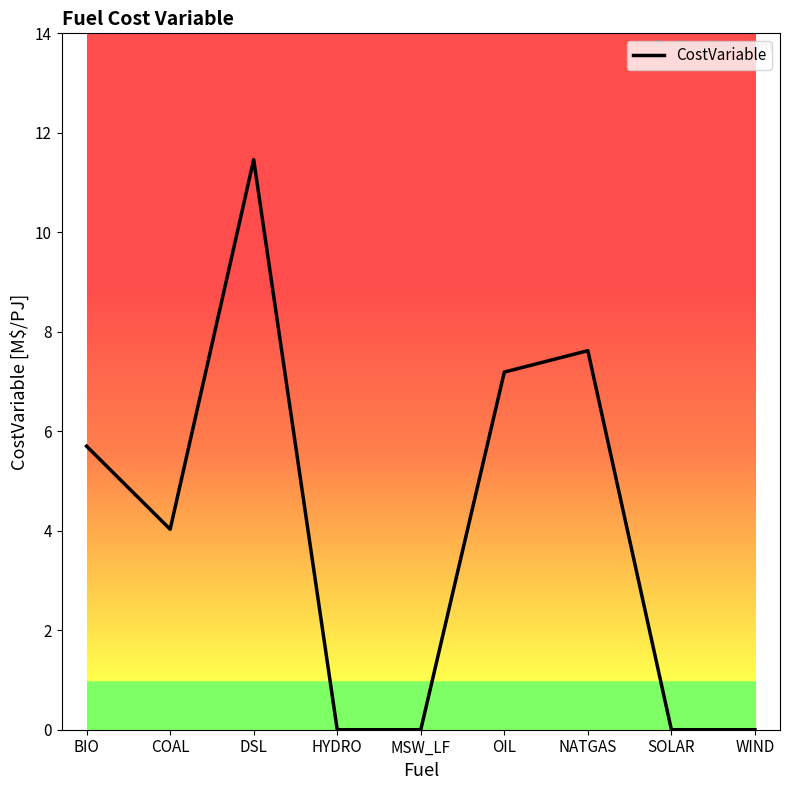

True or false: the data shows 3.4 at DSL.

False